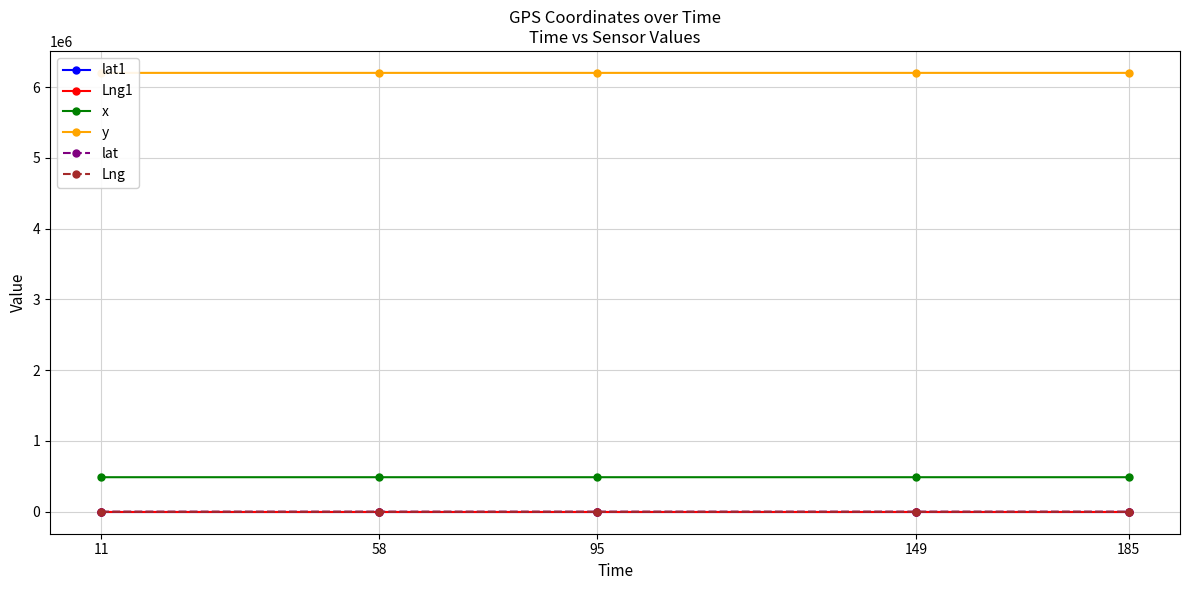

At how many categories does at least one series exceed 3714032?

5